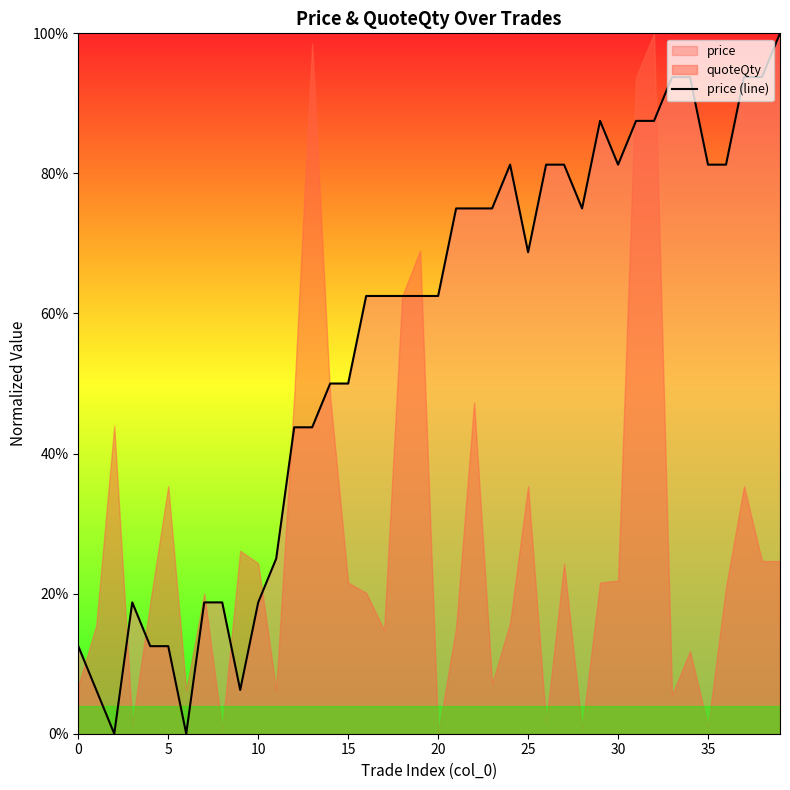

What is the approximate value at 35?

81.3